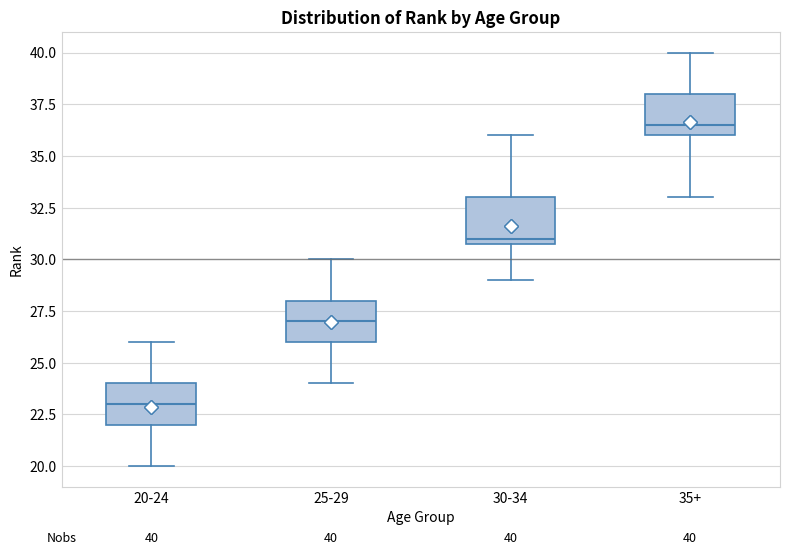

Which box's median line is the highest?

35+